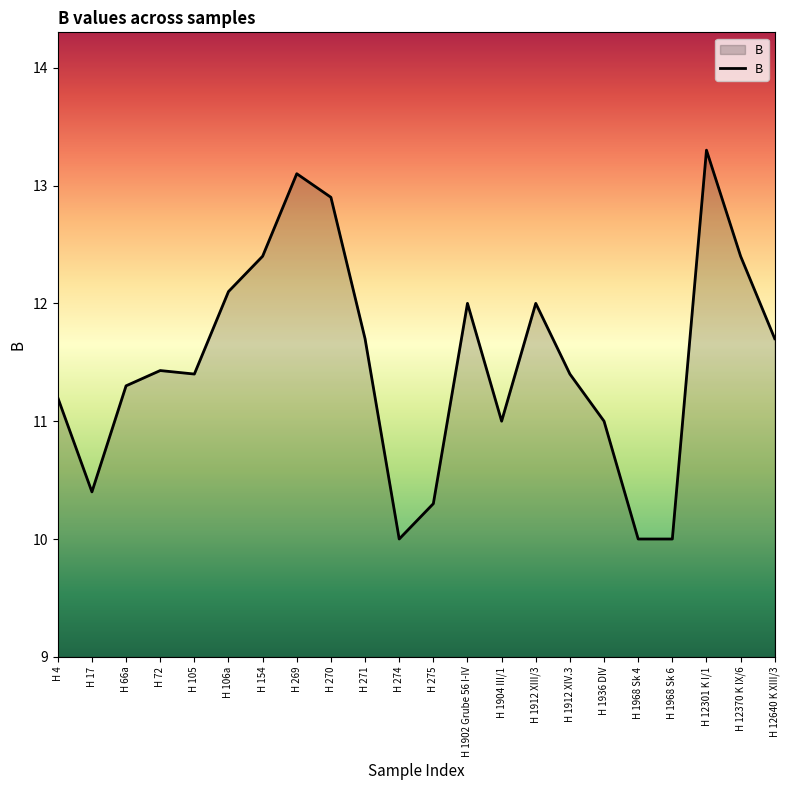

What is the greatest value displayed?

13.3